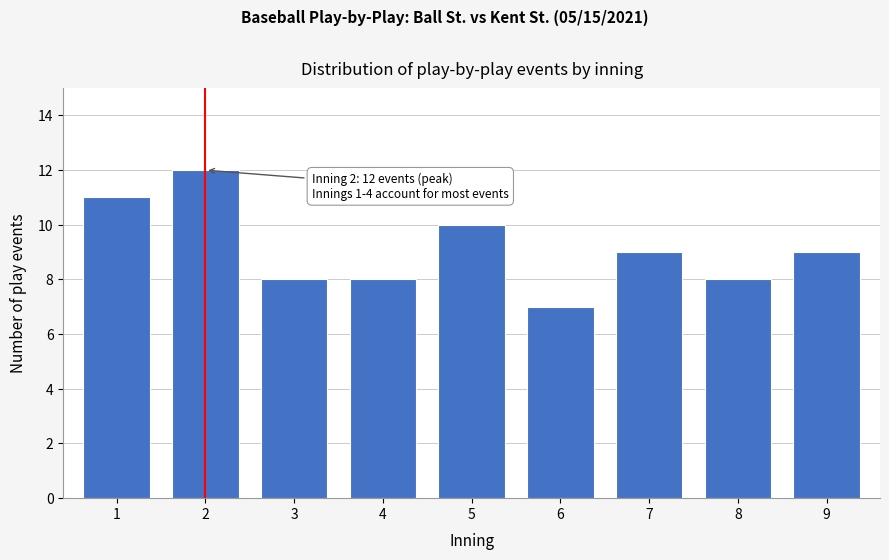

Reading left to right, what are all the values shown in this chart?

1=11	2=12	3=8	4=8	5=10	6=7	7=9	8=8	9=9